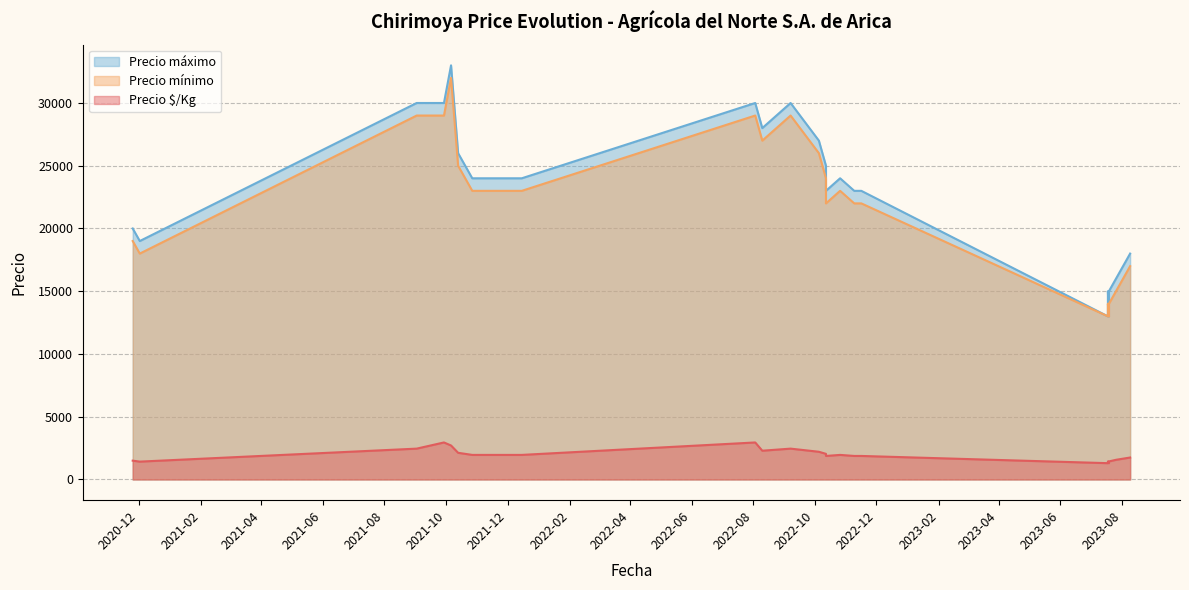

Which series has the largest total across all categories?

Precio máximo